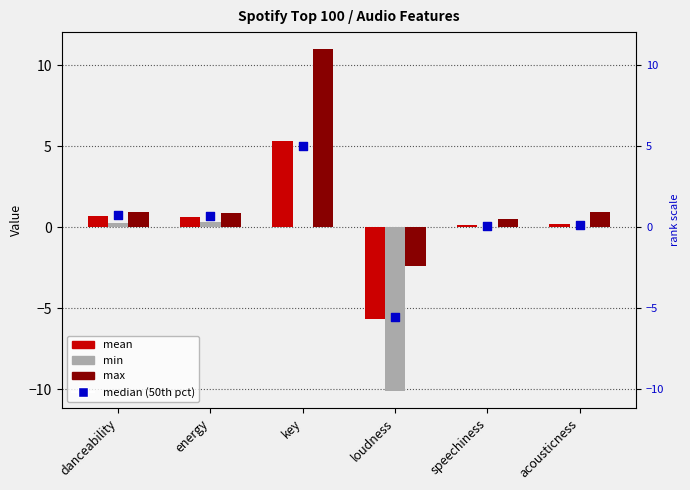

At which category is the sum across all series the highest?

key